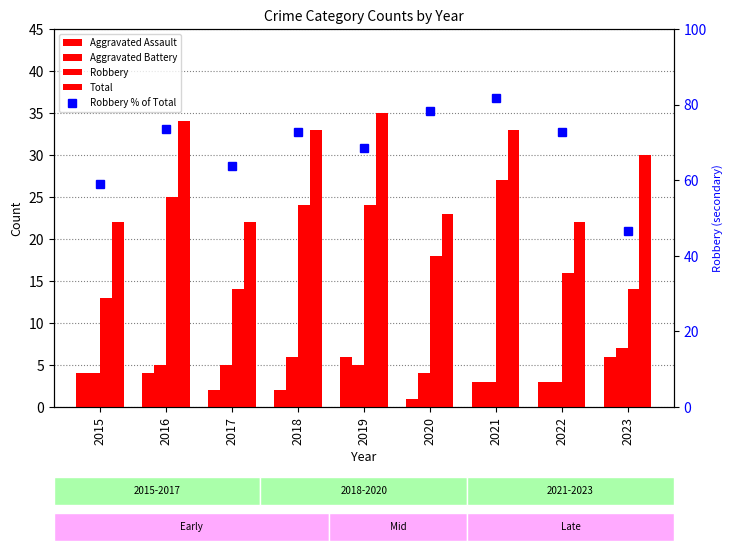

What is the approximate value of Robbery % of Total at 2021?

81.8